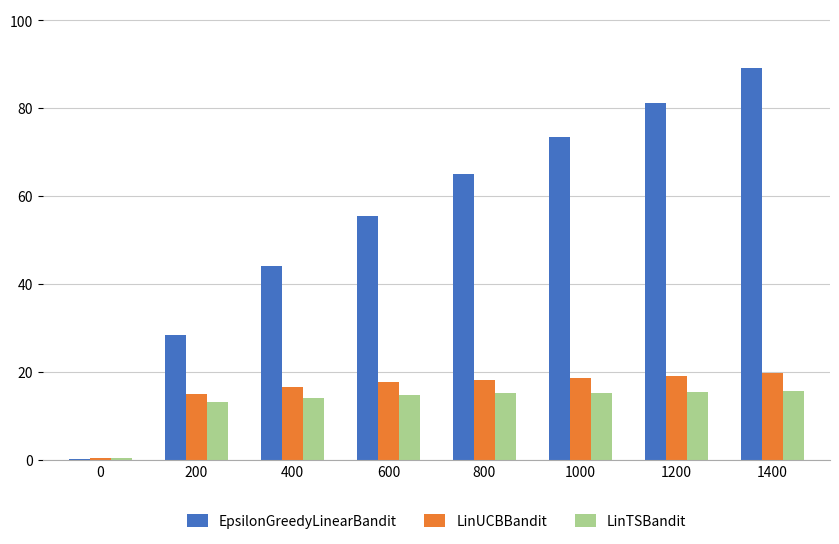

How many groups of bars are there?

8